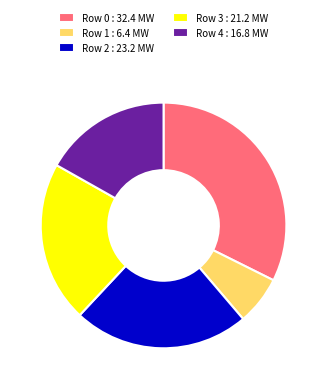

Which category has the smallest portion of the pie?

Row 1 : 6.4 MW